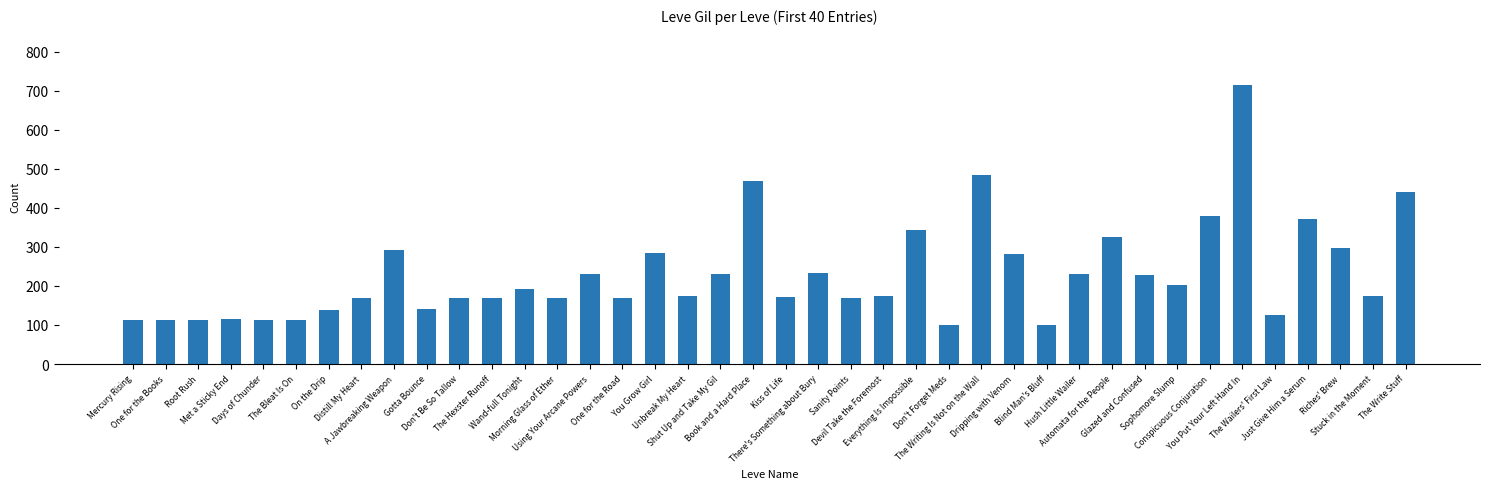

What is the label of the 31st bar from the right?

Gotta Bounce